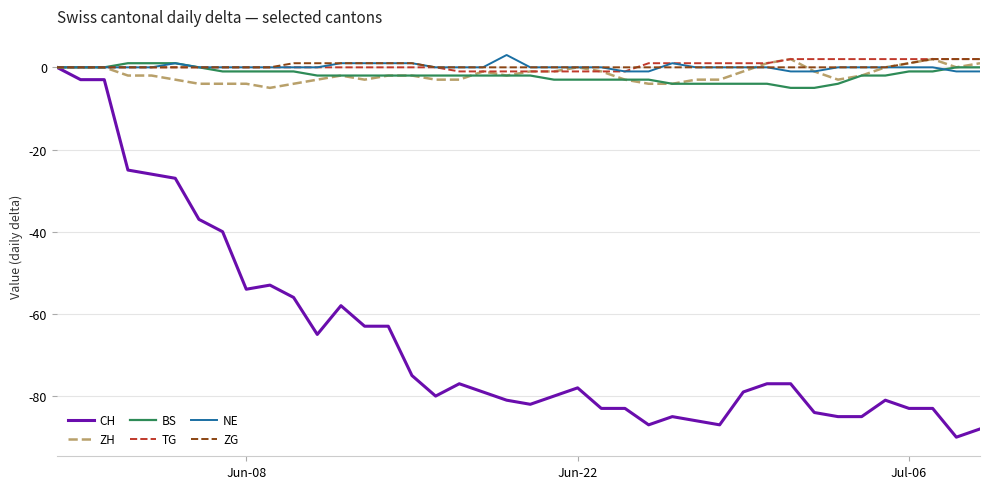

Which series has the widest spread of values?

CH